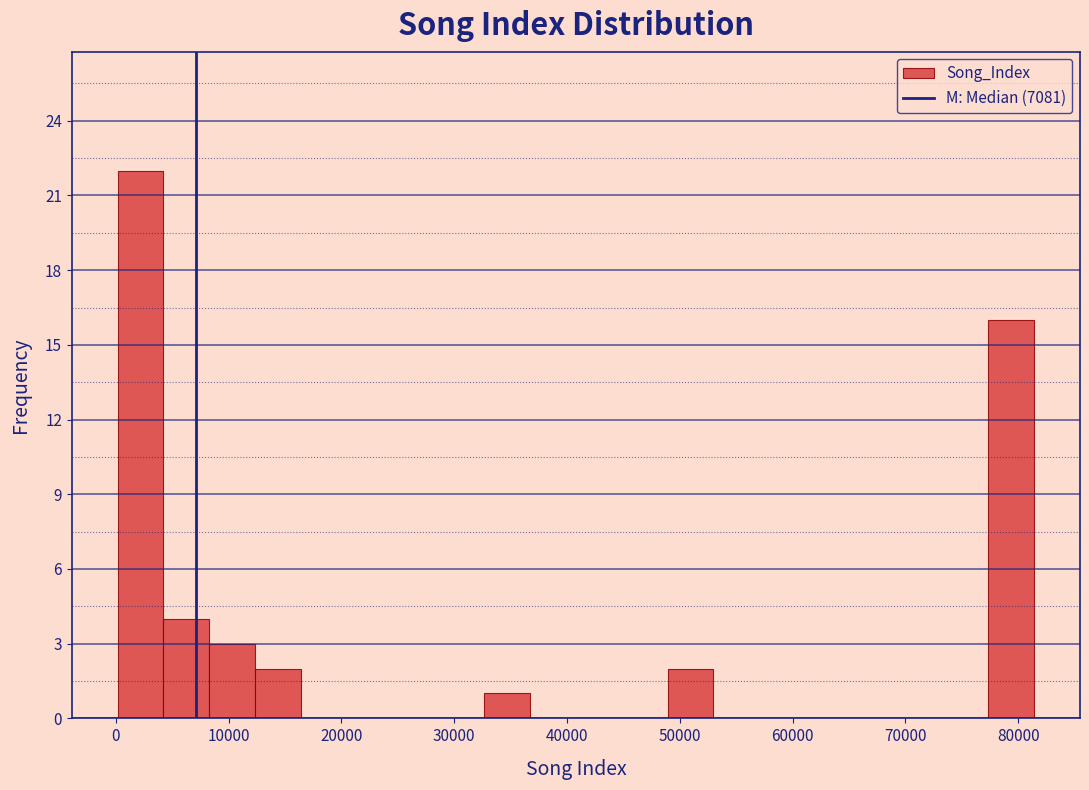

Reading left to right, transcribe this chart: for each bar, give the range it covers on the x-axis and its height. Neither the bar edges nor the heights are printed on the chart, so give them approximately, as read against the axes.

0 to 4000: 22
4000 to 8000: 4
8000 to 12000: 3
12000 to 16000: 2
16000 to 20000: 0
20000 to 25000: 0
25000 to 29000: 0
29000 to 33000: 0
33000 to 37000: 1
37000 to 41000: 0
41000 to 45000: 0
45000 to 49000: 0
49000 to 53000: 2
53000 to 57000: 0
57000 to 61000: 0
61000 to 65000: 0
65000 to 69000: 0
69000 to 73000: 0
73000 to 77000: 0
77000 to 81000: 16